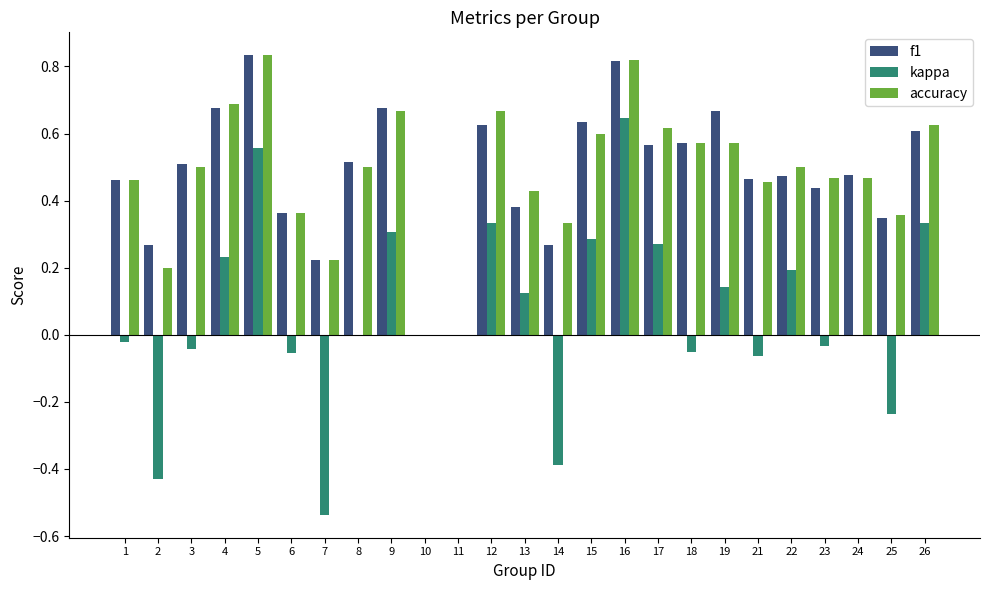

Between 11 and 13, which series saw the biggest shift?

accuracy